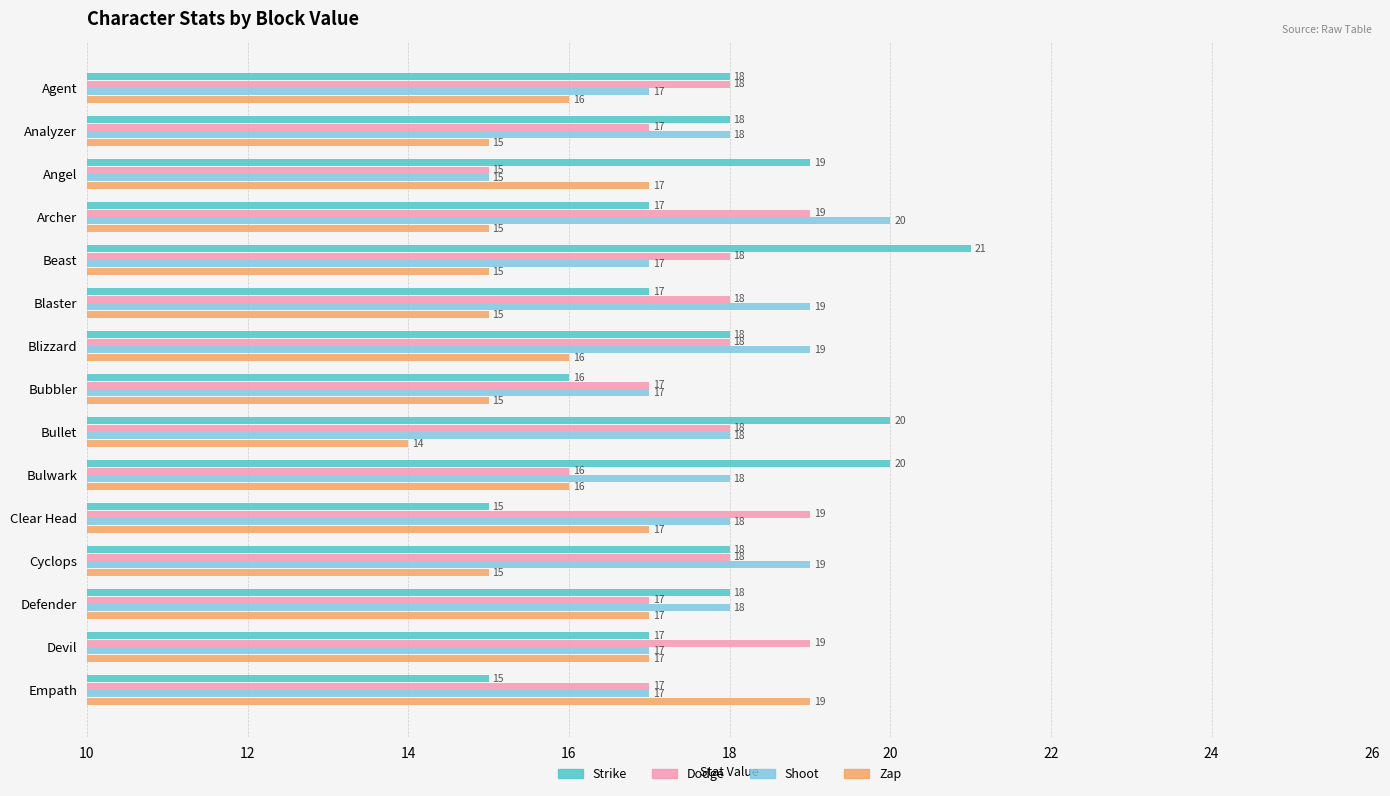

What is the sum of all Shoot values?

267